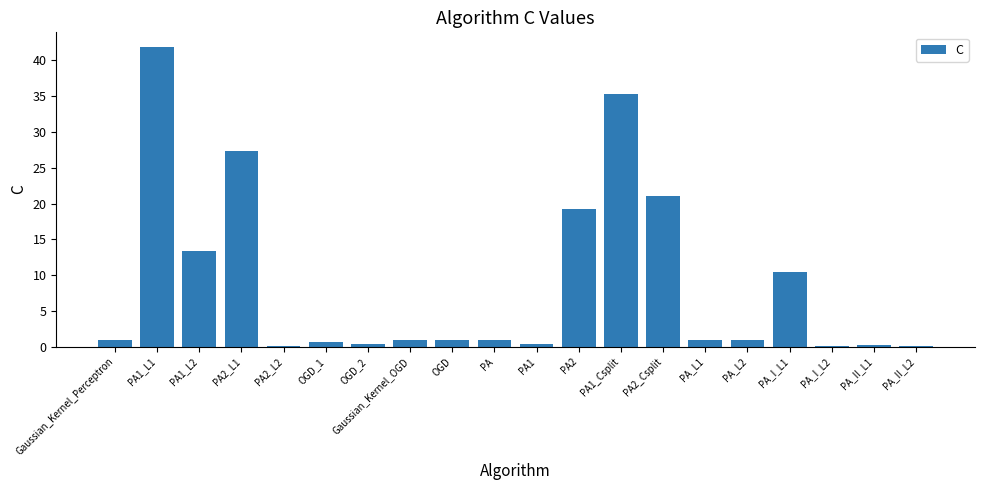

Approximately how many times larger is the value at PA1_L2 compared to PA1_Csplit?

0.4